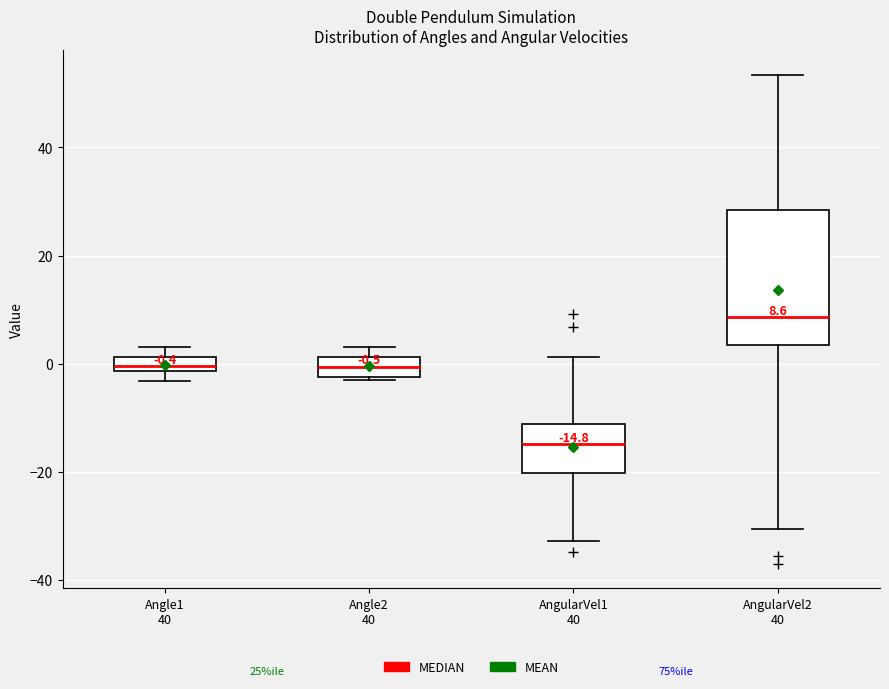

Which box is the tallest, from its lower edge to its upper edge?

AngularVel2 40